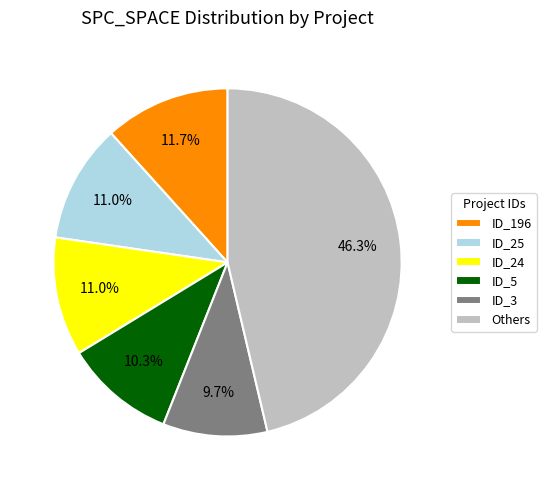

What is the smallest slice in the pie chart?

ID_3